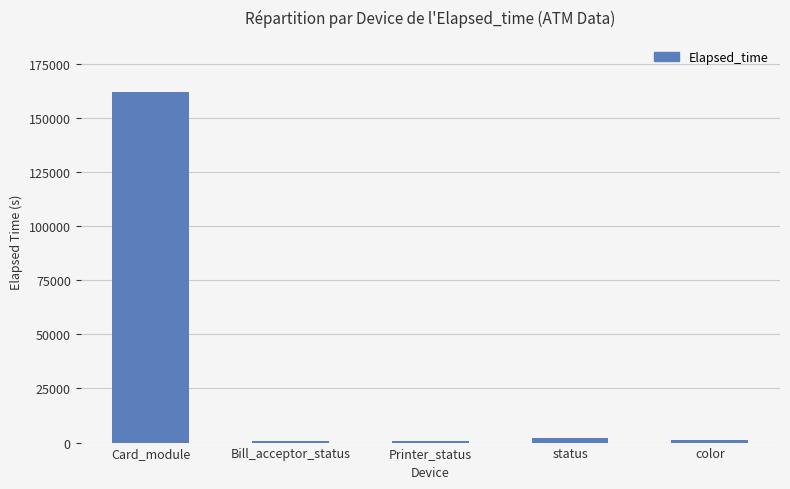

What is the label of the 3rd bar from the left?

Printer_status